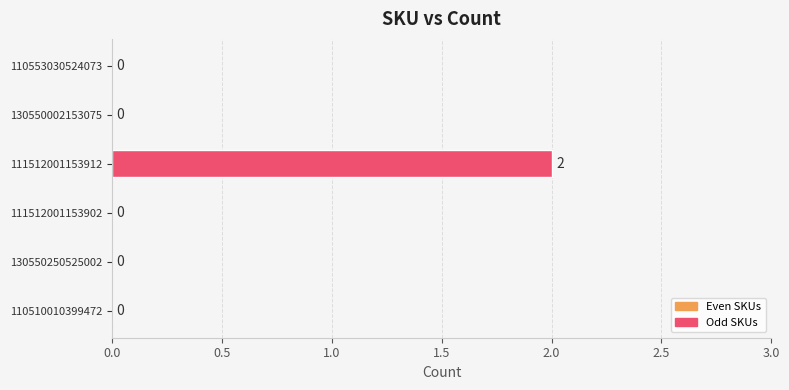

Which label corresponds to the largest value in the chart?

111512001153912